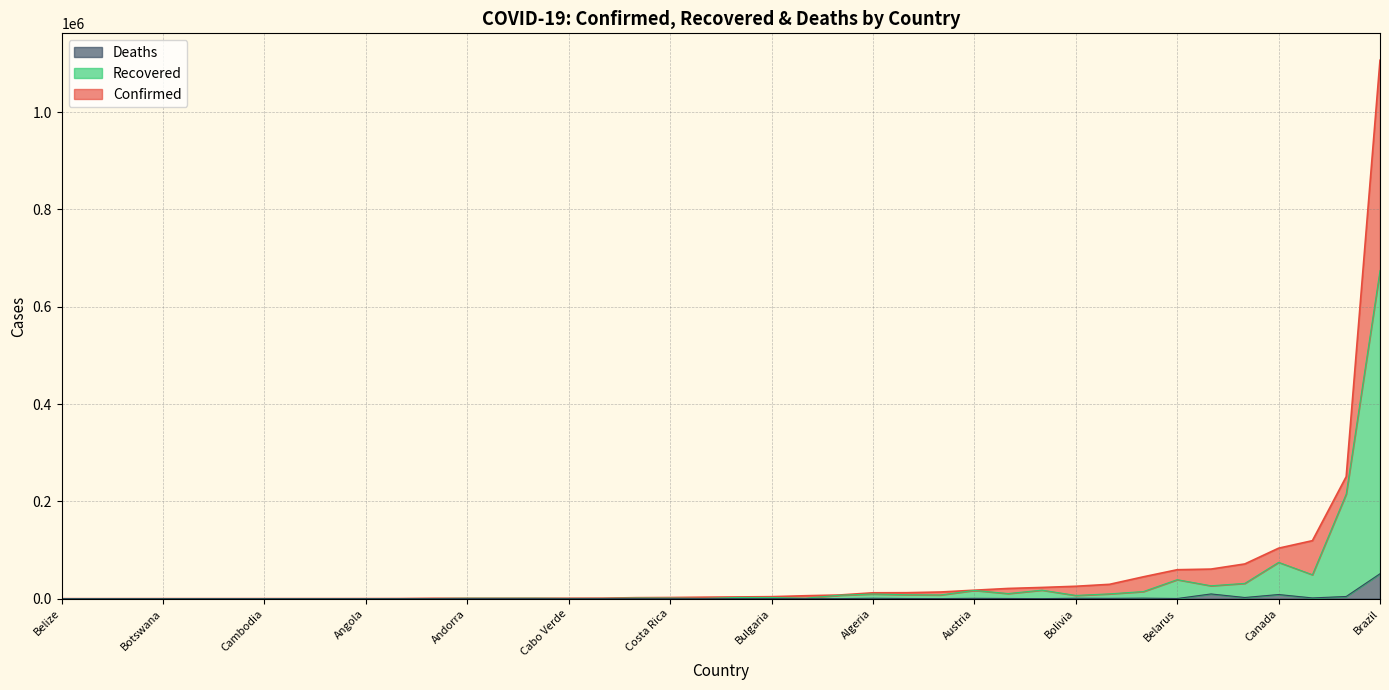

True or false: Confirmed has a value of 31 at Botswana.

False